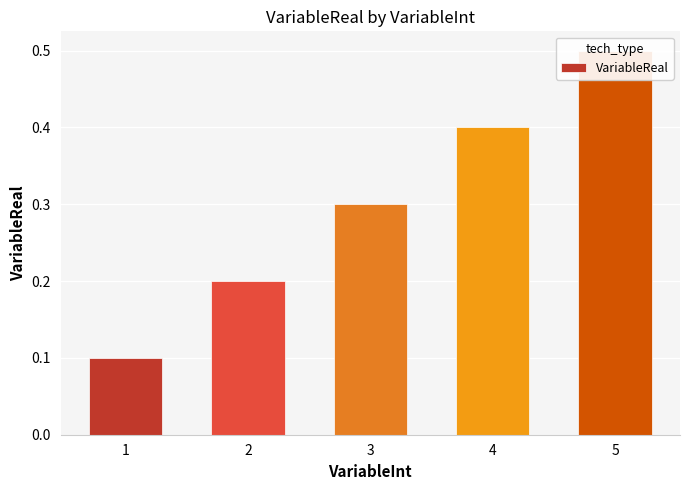

What is the value of the 1st bar from the left?

0.1